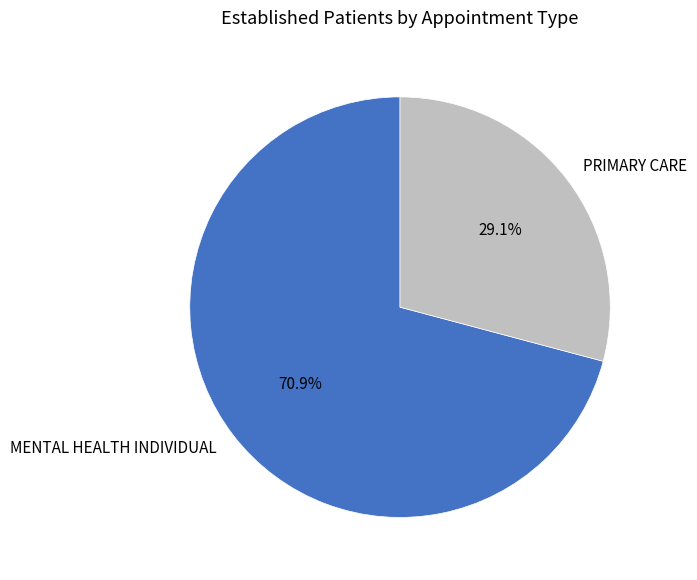

Combined, do MENTAL HEALTH INDIVIDUAL and PRIMARY CARE account for over 50%?

Yes